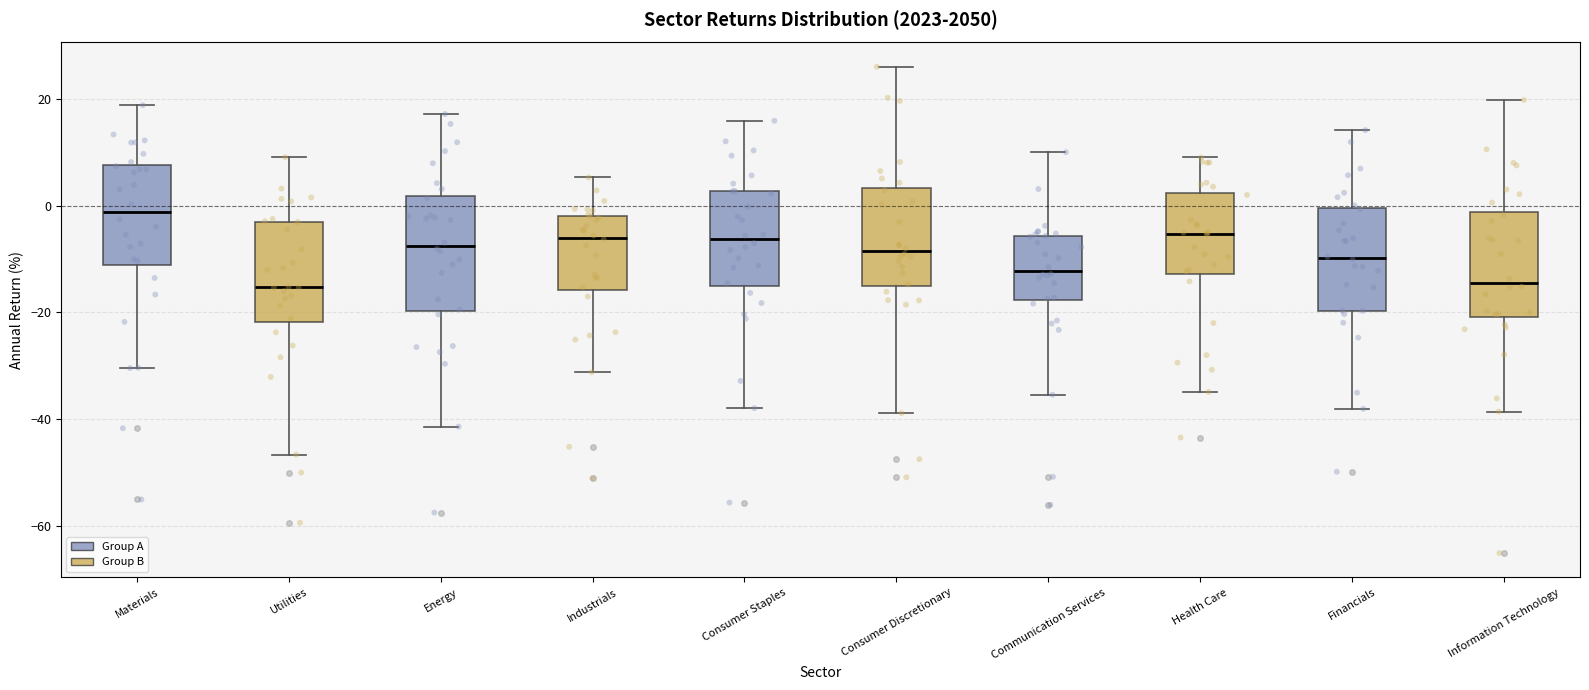

Reading left to right, read every box against the y-axis: the position of its median line, the range the box covers, and the ends of its whiskers. The values are not printed on the chart, so give them approximately, as read against the axis.

Materials: median -2, box -12 to 8, whiskers -30 to 18
Utilities: median -16, box -22 to -4, whiskers -46 to 10
Energy: median -8, box -20 to 2, whiskers -42 to 18
Industrials: median -6, box -16 to -2, whiskers -32 to 6
Consumer Staples: median -6, box -14 to 2, whiskers -38 to 16
Consumer Discretionary: median -8, box -16 to 4, whiskers -38 to 26
Communication Services: median -12, box -18 to -6, whiskers -36 to 10
Health Care: median -6, box -12 to 2, whiskers -34 to 10
Financials: median -10, box -20 to 0, whiskers -38 to 14
Information Technology: median -14, box -20 to -2, whiskers -38 to 20